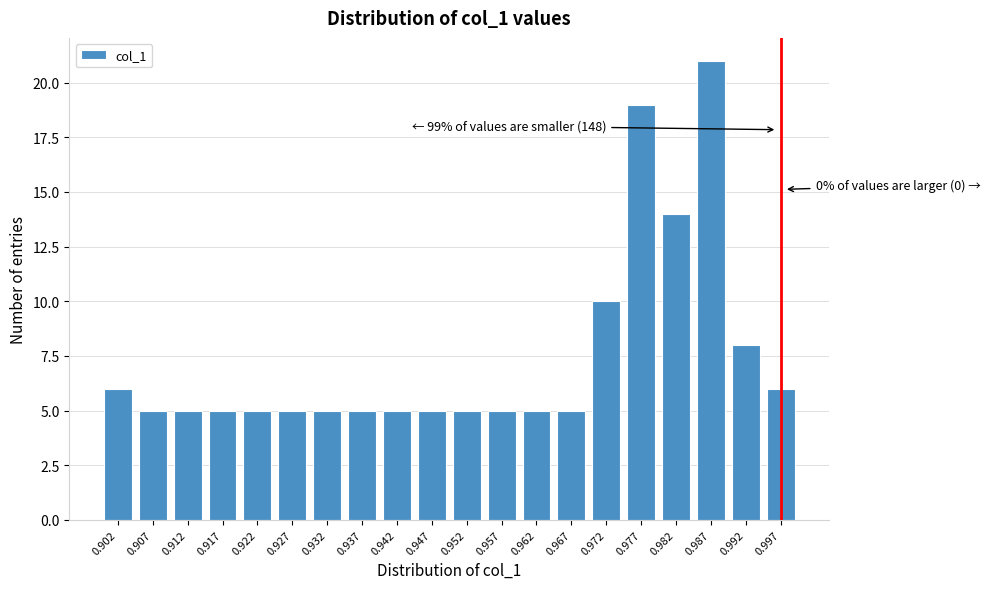

Reading right to left, what are all the values shown in this chart?

0.997=6	0.992=8	0.987=21	0.982=14	0.977=19	0.972=10	0.967=5	0.962=5	0.957=5	0.952=5	0.947=5	0.942=5	0.937=5	0.932=5	0.927=5	0.922=5	0.917=5	0.912=5	0.907=5	0.902=6